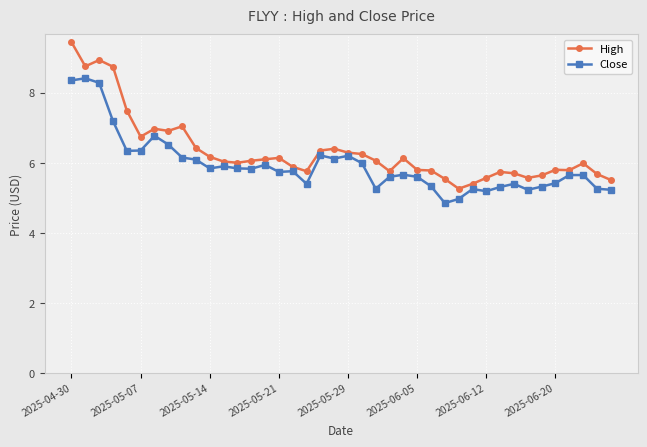

What is the sum of all High values?

253.6